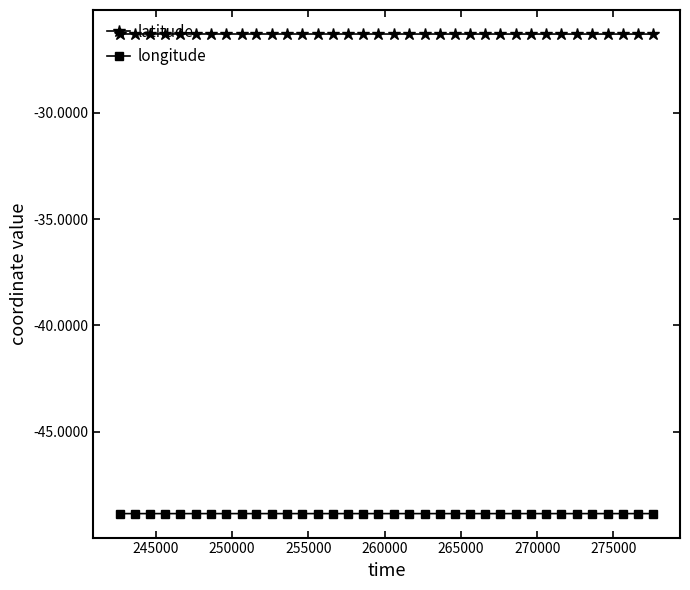

True or false: latitude and longitude intersect in this chart.

False